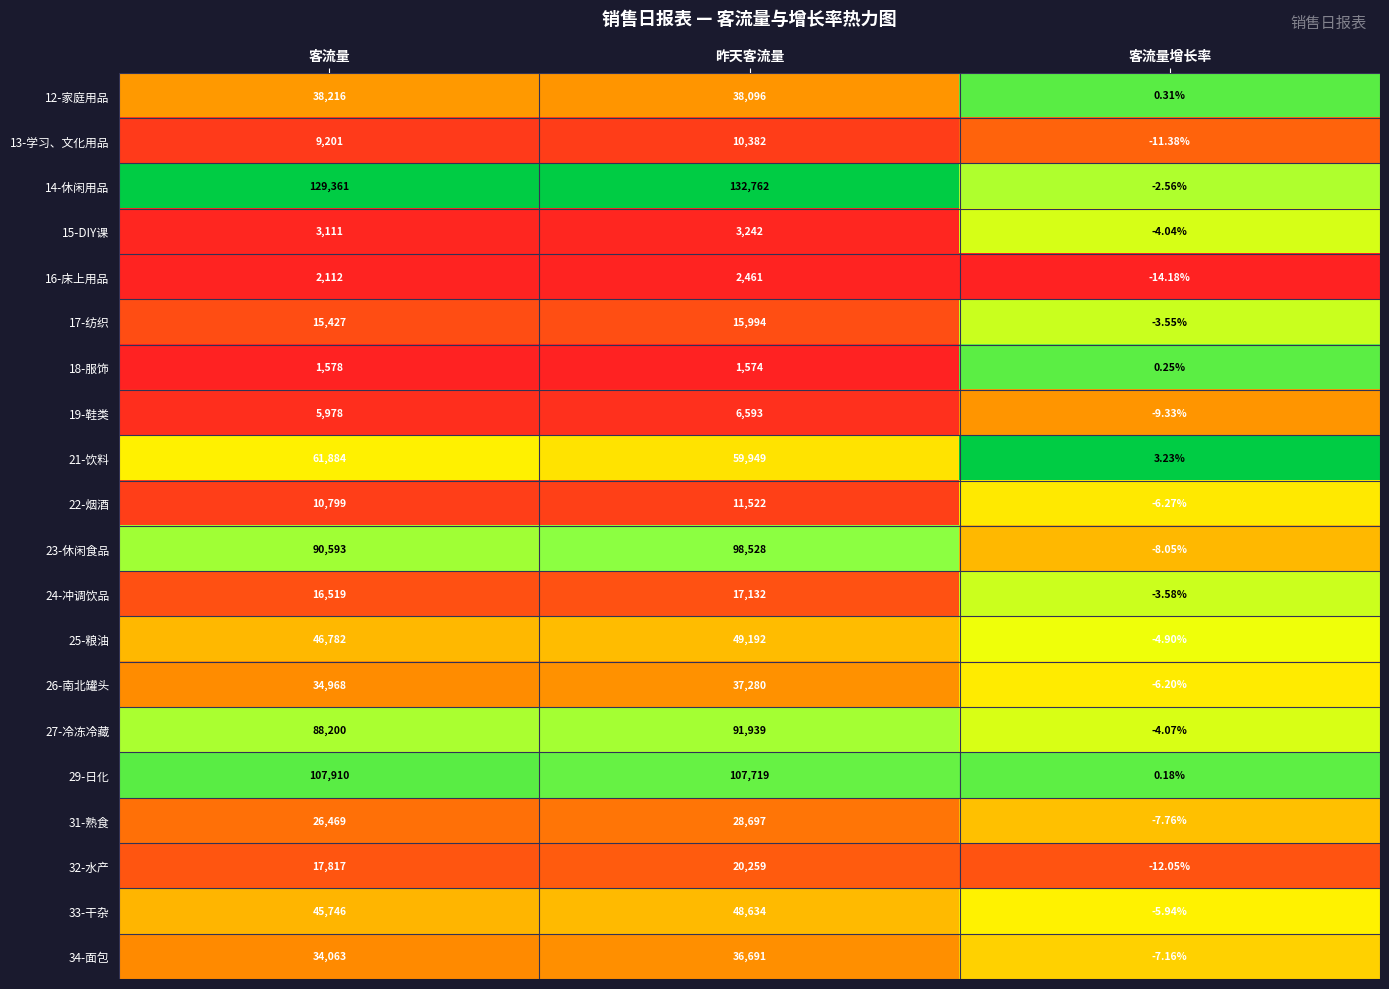

At which category is the sum across all series the highest?

昨天客流量